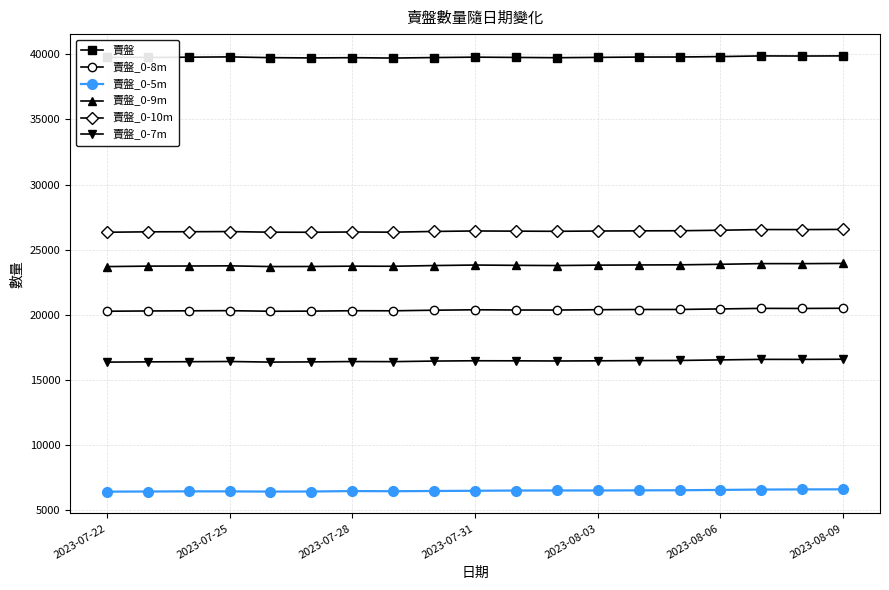

What is the average value of the 賣盤_0-10m series?

26429